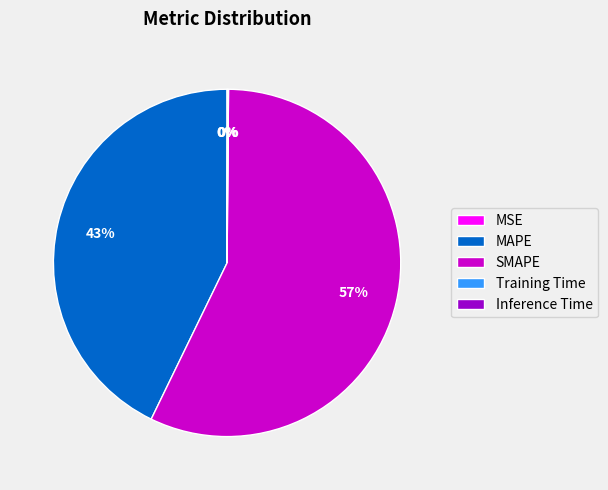

The SMAPE slice represents 57% of the pie. True or false?

True